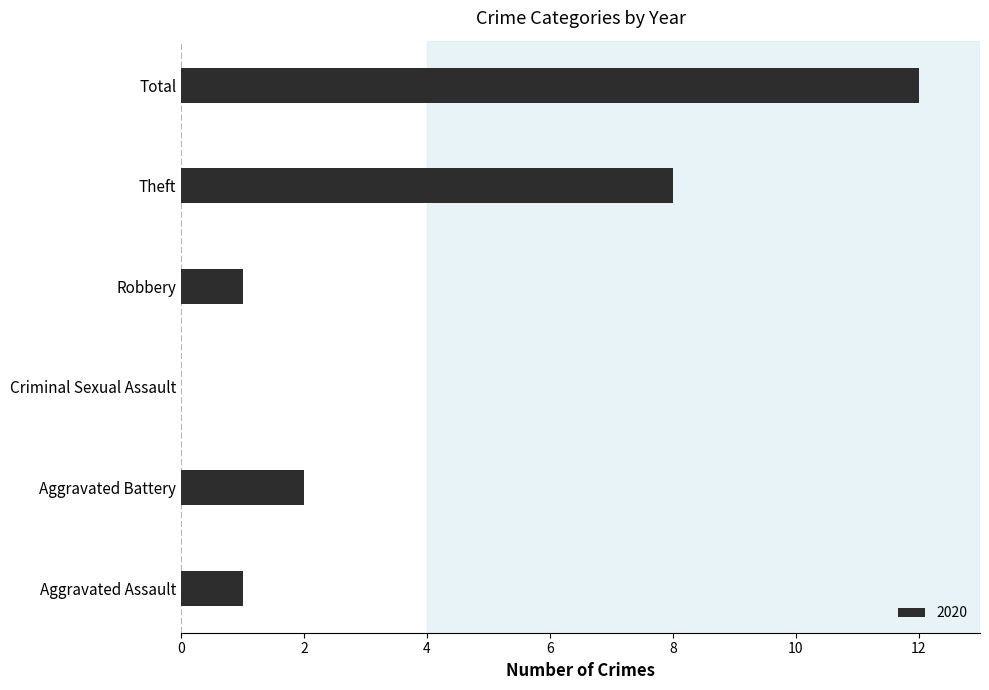

At which label is the value closest to 6?

Theft